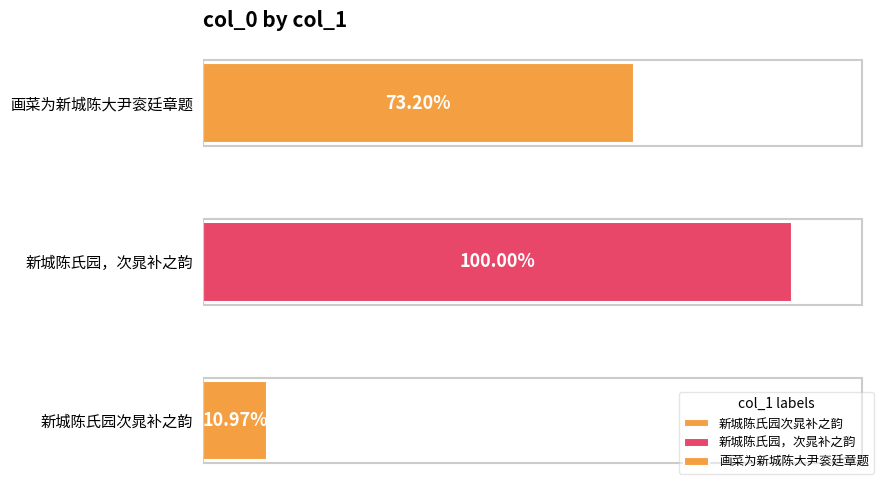

At which category does the chart reach its peak across all series?

新城陈氏园，次晁补之韵